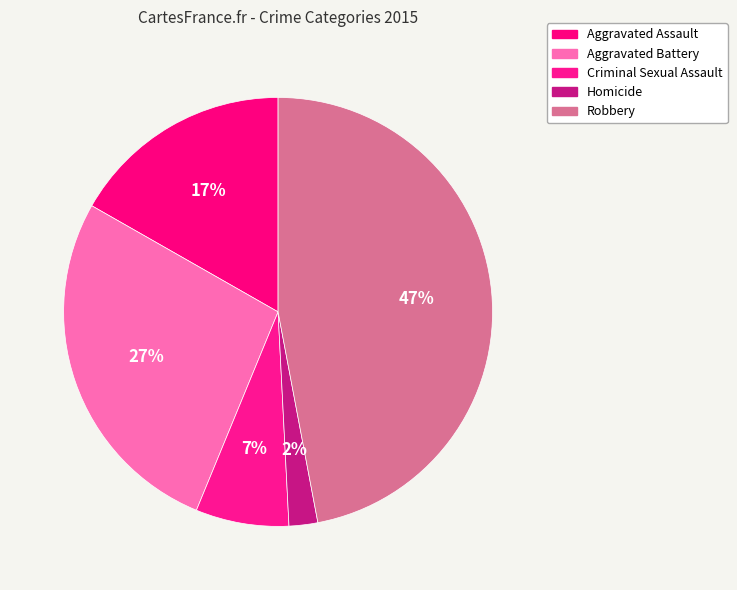

Does any single category account for the majority?

No